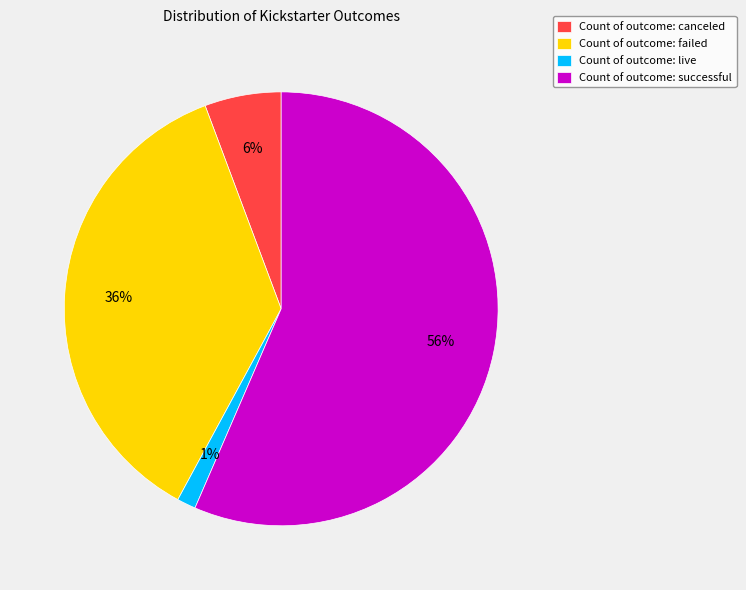

Which category has the smallest portion of the pie?

Count of outcome: live